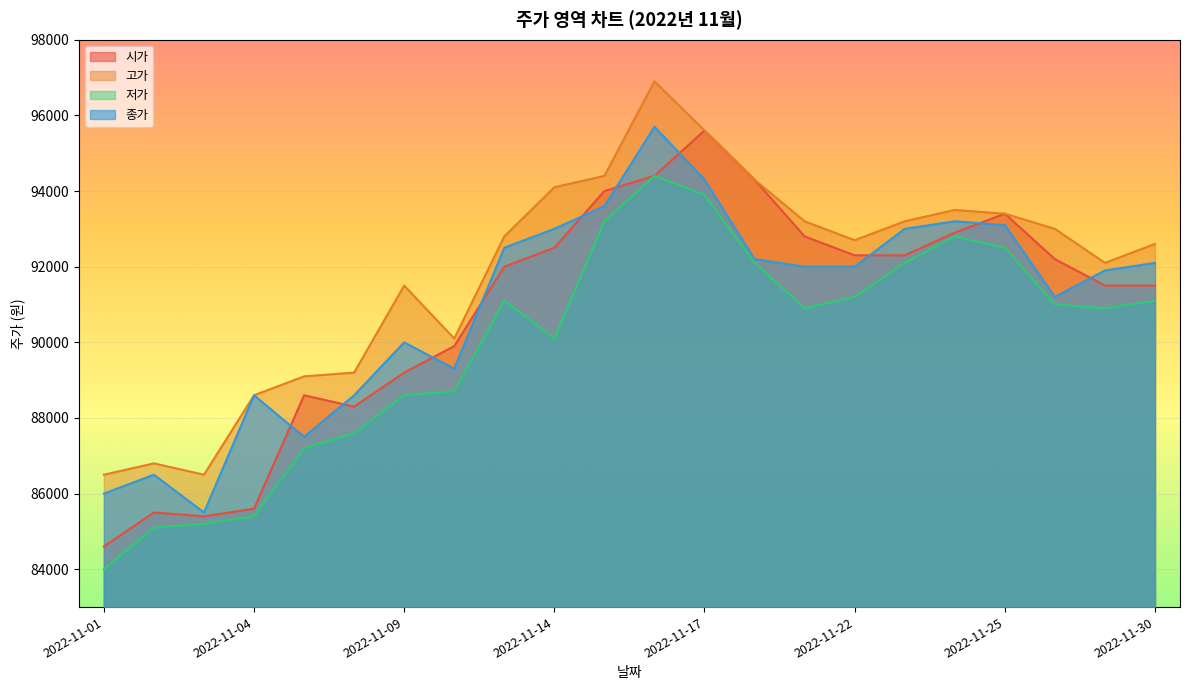

Which category has the highest value in the 시가 series?

2022-11-17